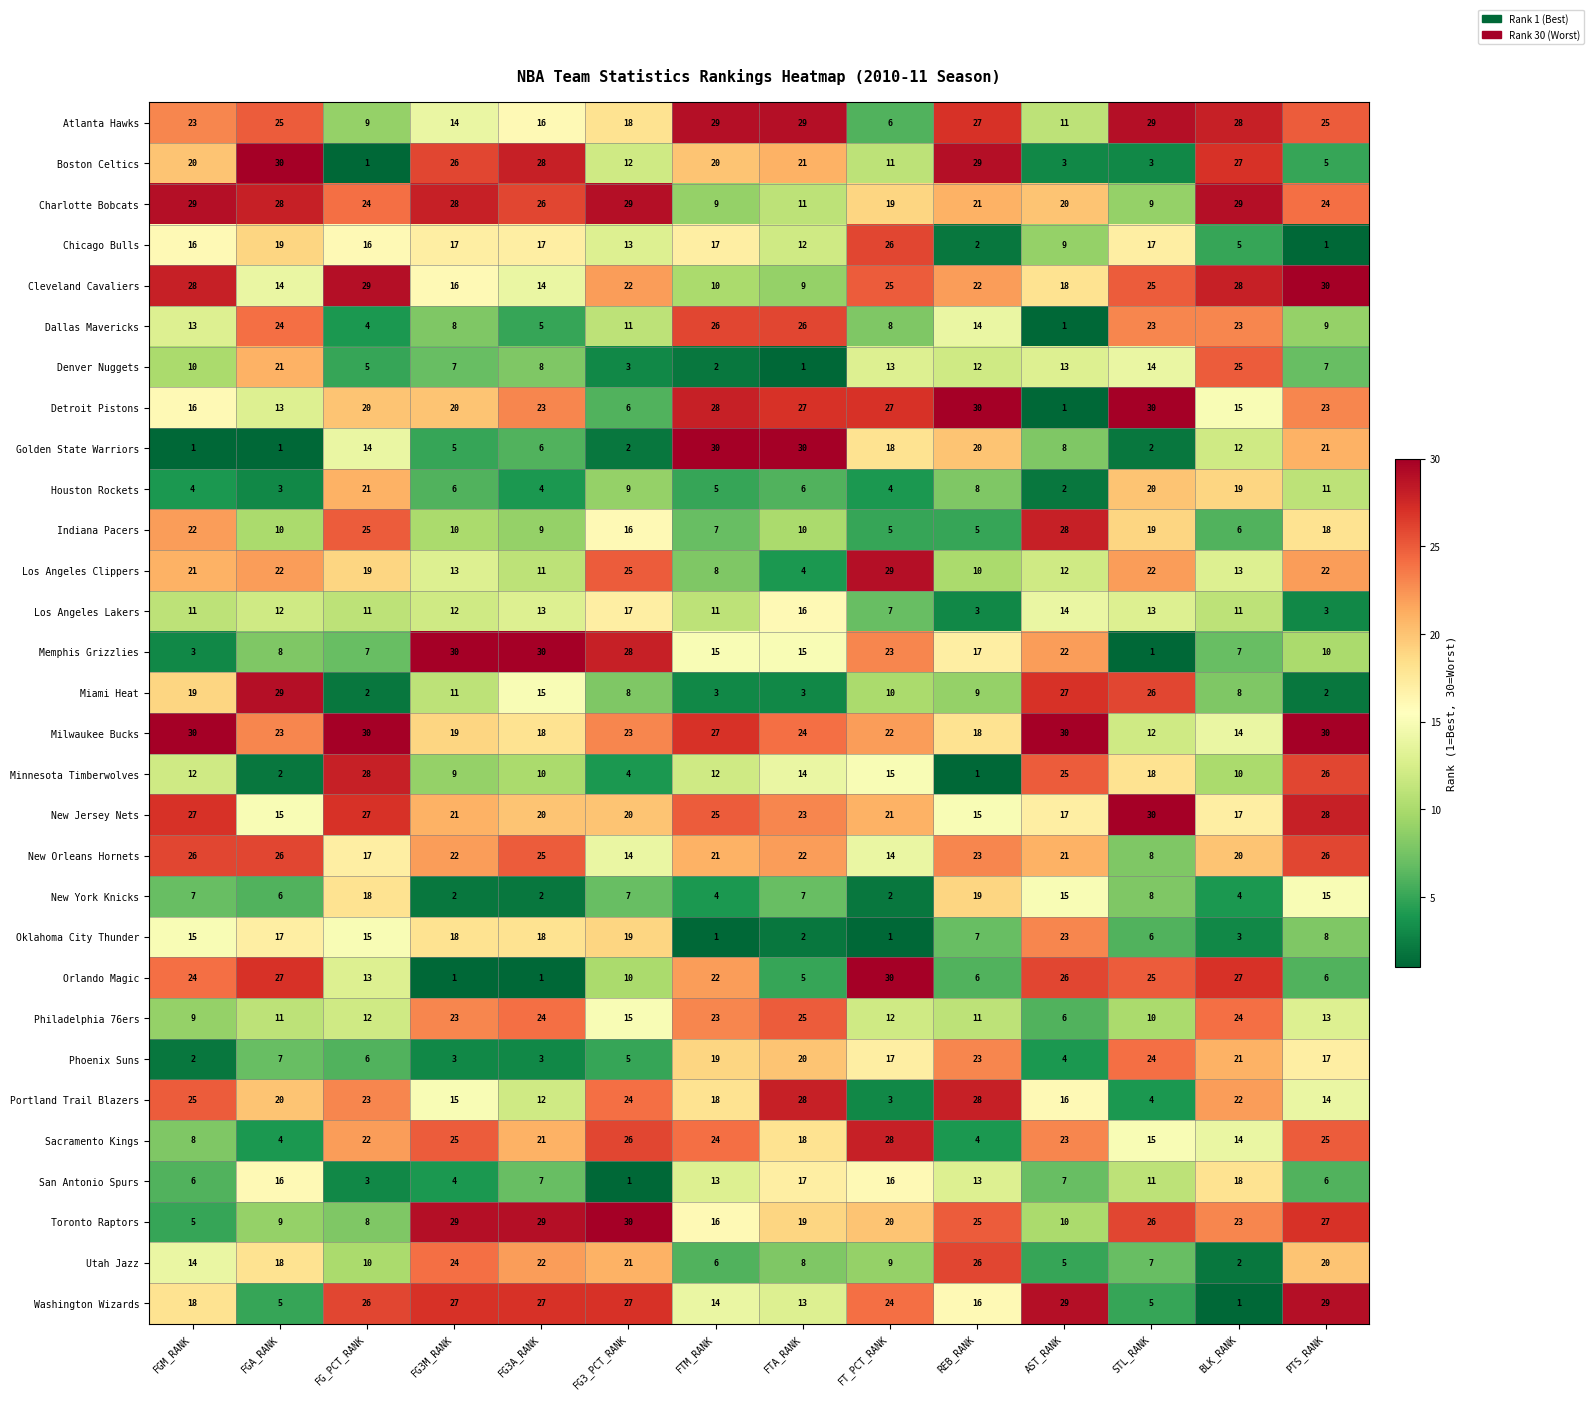

Is it true that Denver Nuggets equals 14 at STL_RANK?

True